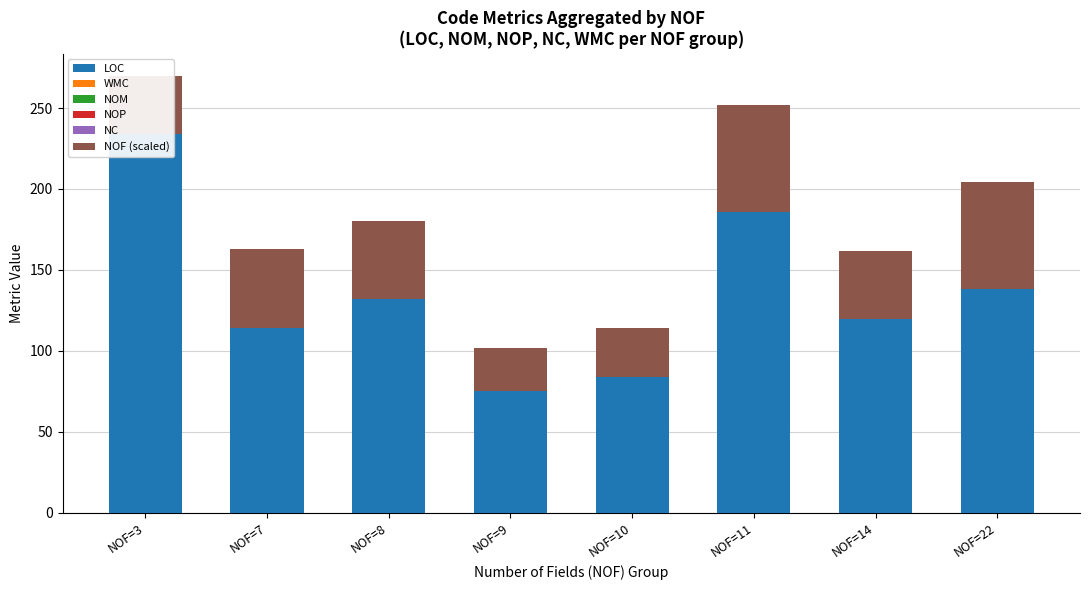

Reading right to left, transcribe all the data shown in this chart.

LOC: 138	120	186	84	75	132	114	234
WMC: 0	0	0	0	0	0	0	0
NOM: 0	0	0	0	0	0	0	0
NOP: 0	0	0	0	0	0	0	0
NC: 0	0	0	0	0	0	0	0
NOF (scaled): 66	42	66	30	27	48	49	36